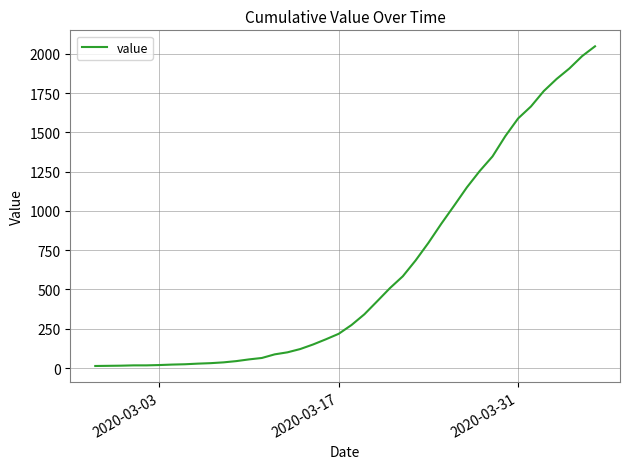

What is the greatest value displayed?

2048